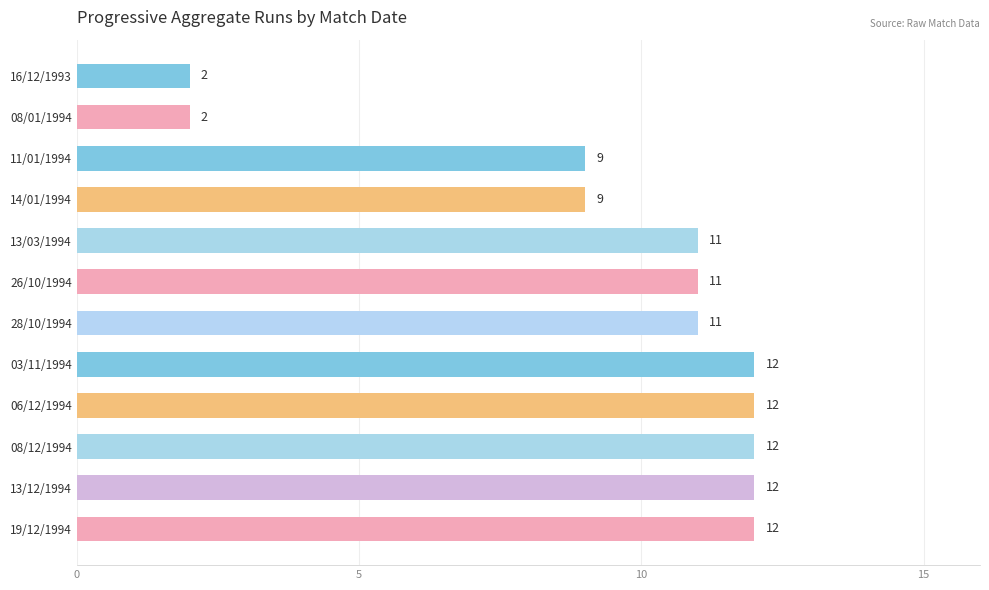

The value at 28/10/1994 is 11. True or false?

True